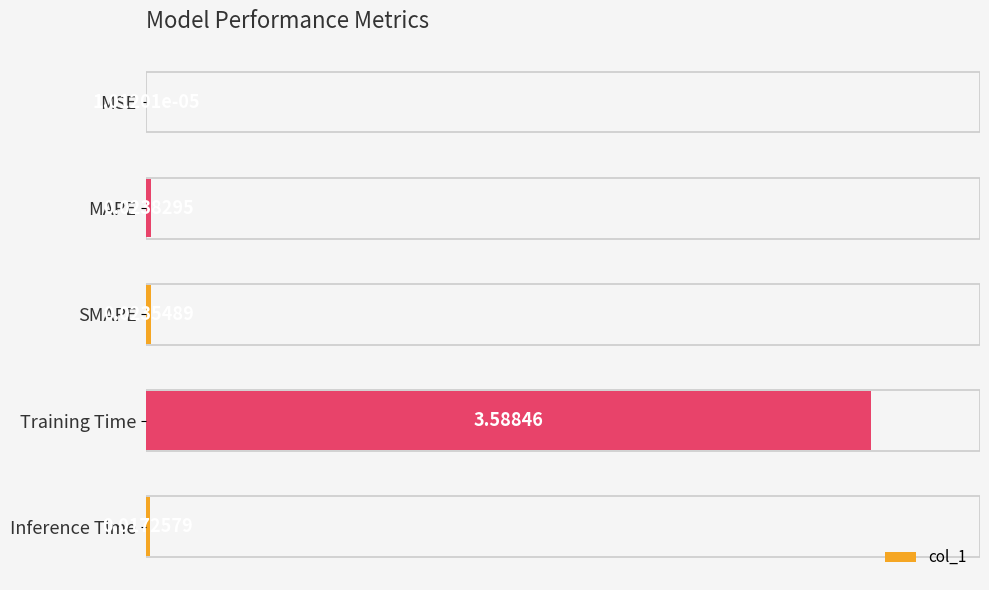

Between SMAPE and Inference Time, which is larger?

SMAPE